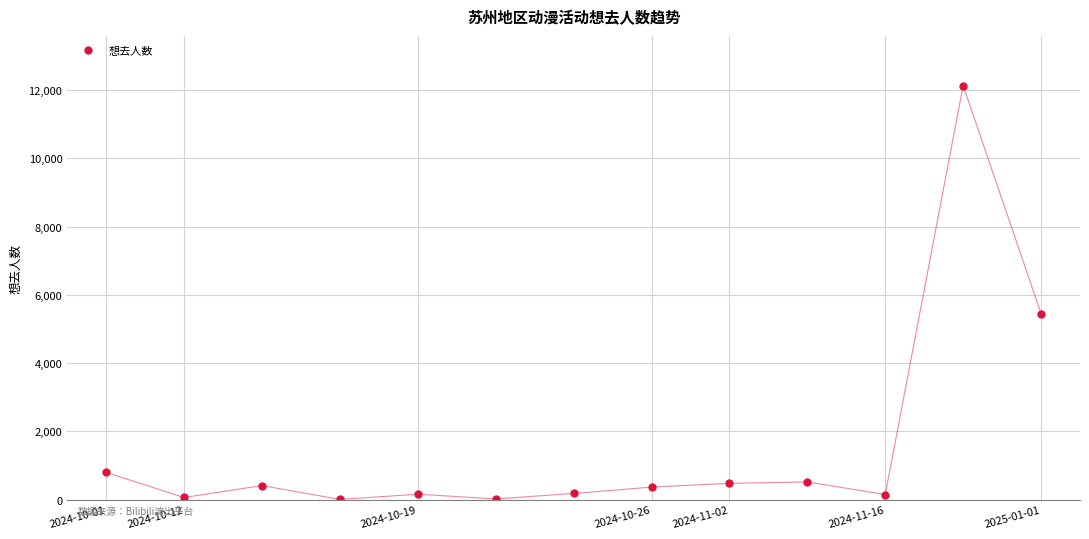

Does the chart have visible grid lines?

Yes